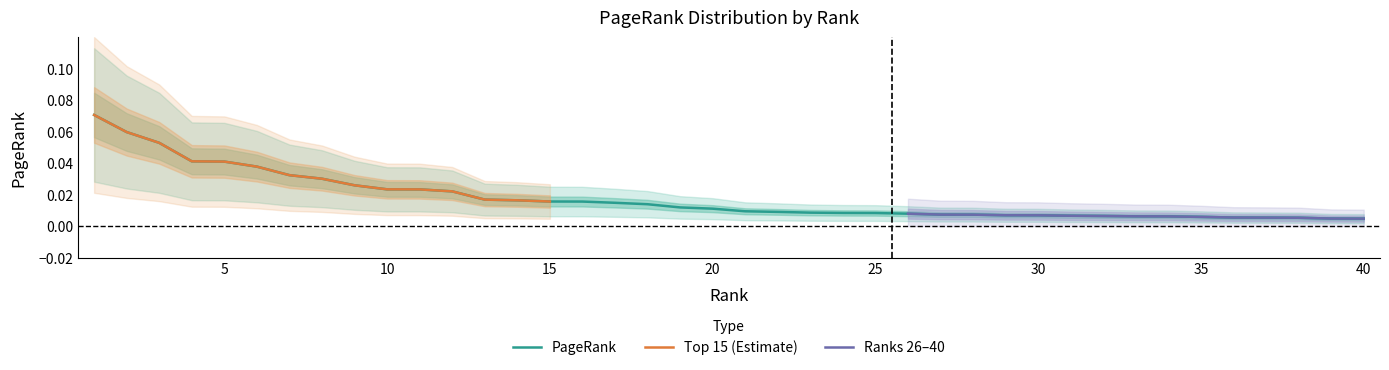

Reading right to left, what are all the values shown in this chart?

40=0.0	39=0.0	38=0.0	37=0.0	36=0.0	35=0.0	34=0.0	33=0.0	32=0.0	31=0.0	30=0.0	29=0.0	28=0.0	27=0.0	26=0.0	25=0.0	24=0.0	23=0.0	22=0.0	21=0.0	20=0.0	19=0.0	18=0.0	17=0.0	16=0.0	15=0.0	14=0.0	13=0.0	12=0.0	11=0.0	10=0.0	9=0.0	8=0.0	7=0.0	6=0.0	5=0.0	4=0.0	3=0.1	2=0.1	1=0.1